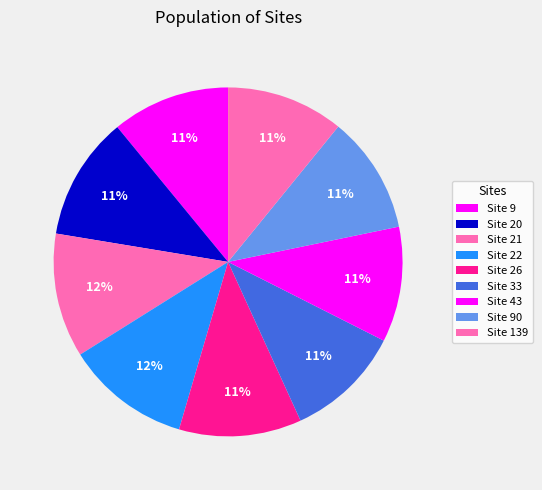

What is the largest slice in the pie chart?

22